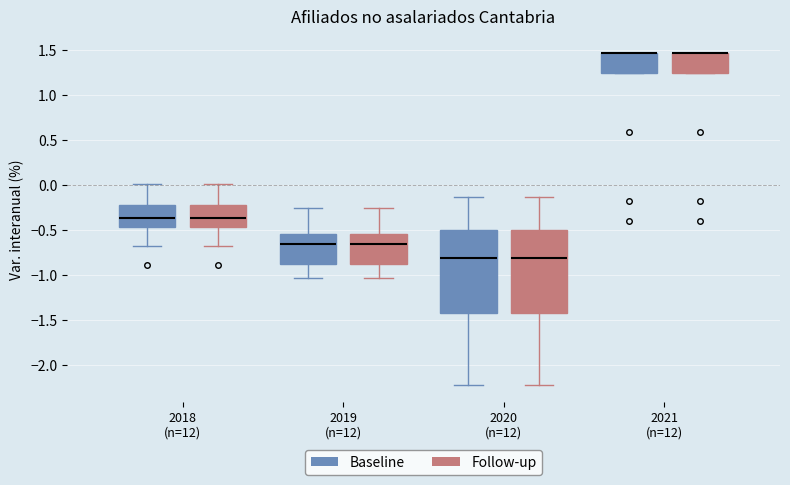

Reading left to right, transcribe this box plot: for each box, give where its median line is, the range the box spans, and where its two whiskers end, as read against the y-axis. The values are not printed on the chart, so give them approximately, as read against the axis.

2018 (n=12) (Baseline): median -0.35, box -0.45 to -0.20, whiskers -0.70 to 0.00
2018 (n=12) (Follow-up): median -0.35, box -0.45 to -0.20, whiskers -0.70 to 0.00
2019 (n=12) (Baseline): median -0.65, box -0.90 to -0.55, whiskers -1.05 to -0.25
2019 (n=12) (Follow-up): median -0.65, box -0.90 to -0.55, whiskers -1.05 to -0.25
2020 (n=12) (Baseline): median -0.80, box -1.40 to -0.50, whiskers -2.25 to -0.15
2020 (n=12) (Follow-up): median -0.80, box -1.40 to -0.50, whiskers -2.25 to -0.15
2021 (n=12) (Baseline): median 1.45 (drawn on the box's upper edge), box 1.25 to 1.45, whiskers 1.25 to 1.45
2021 (n=12) (Follow-up): median 1.45 (drawn on the box's upper edge), box 1.25 to 1.45, whiskers 1.25 to 1.45